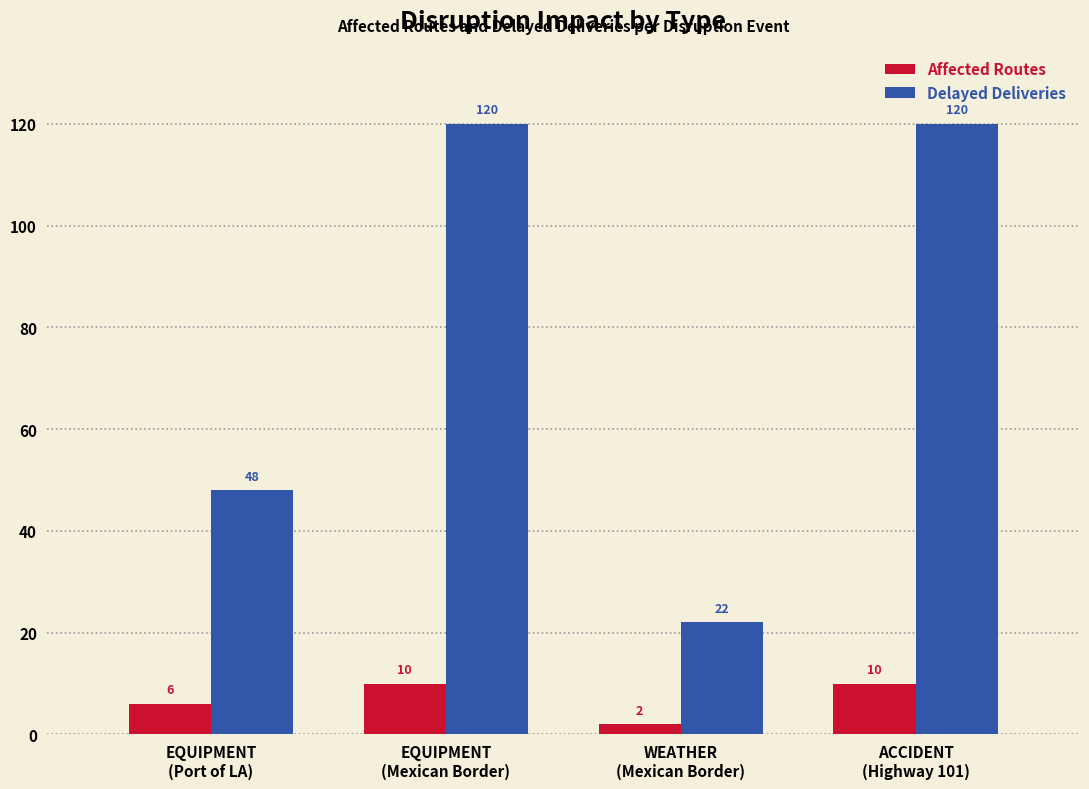

The Delayed Deliveries series shows 120 at ACCIDENT
(Highway 101). True or false?

True